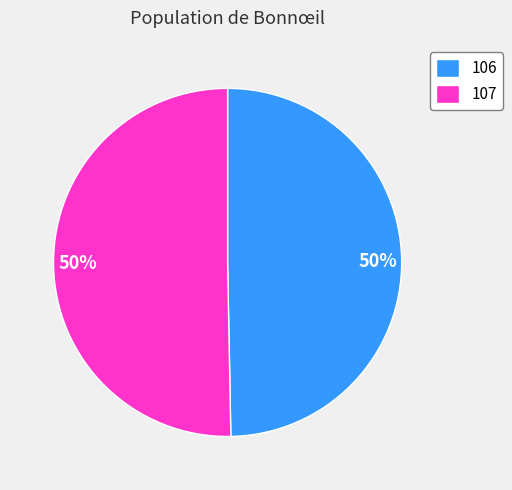

How many segments does this pie chart have?

2